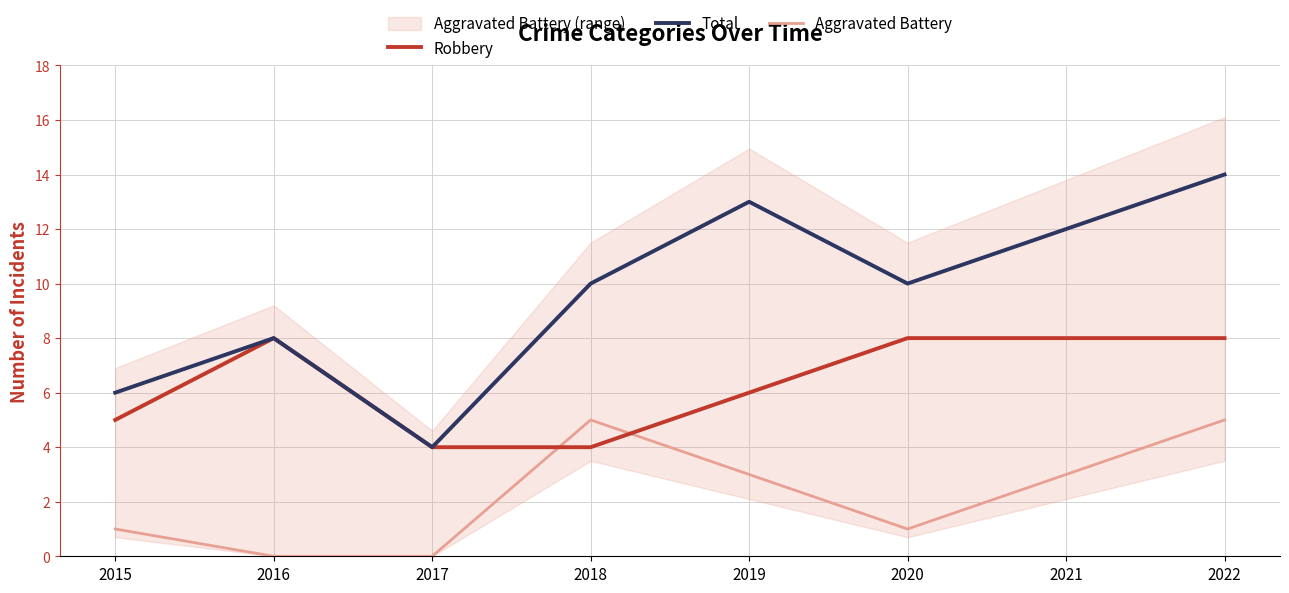

True or false: Aggravated Battery and Total intersect in this chart.

False